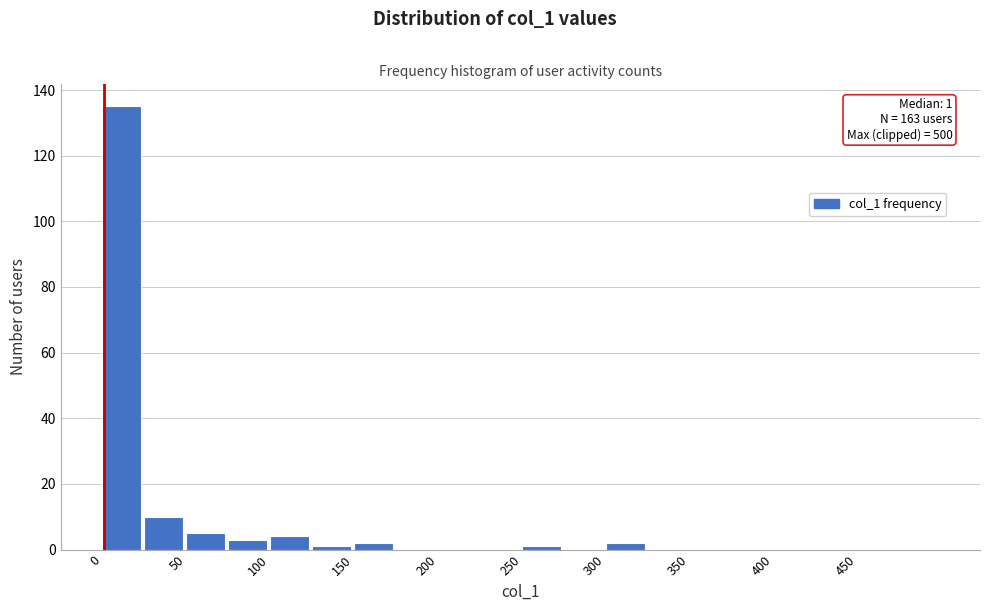

Over which range of the x-axis is the bar tallest?

0 to 25